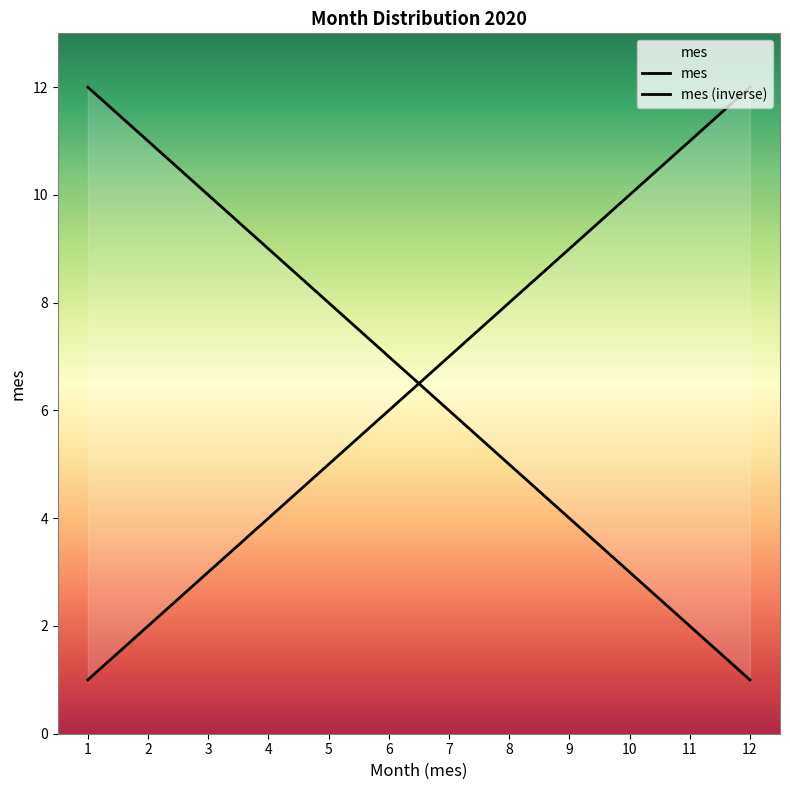

What are all the series names shown in the legend?

mes, mes (inverse)